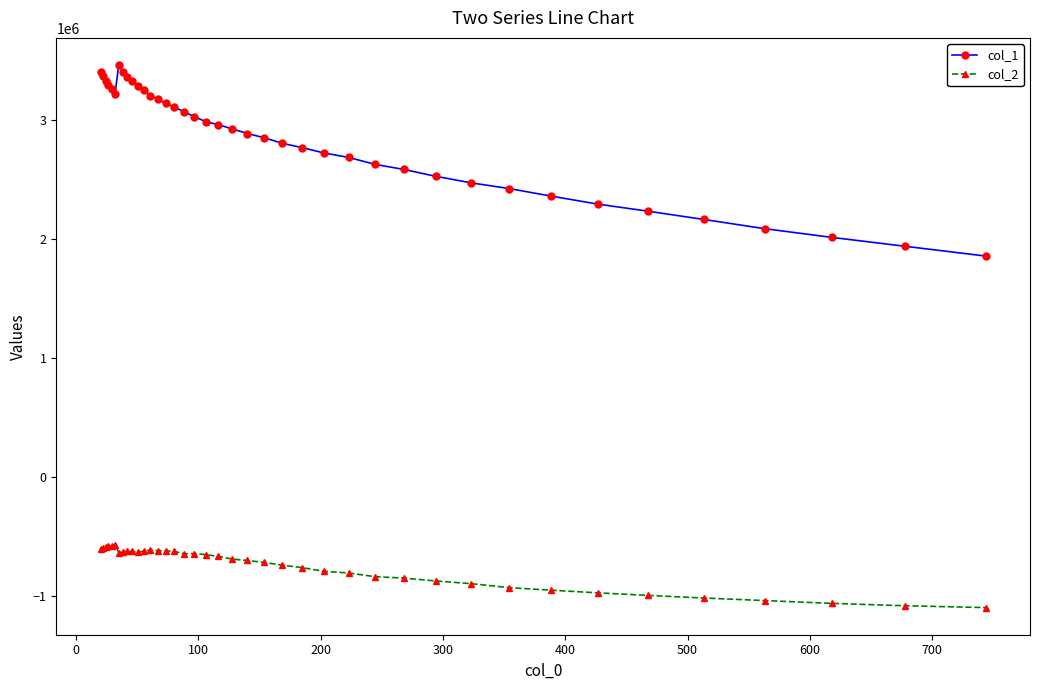

What is the difference between the maximum and minimum values in the col_1 series?

1605277.1